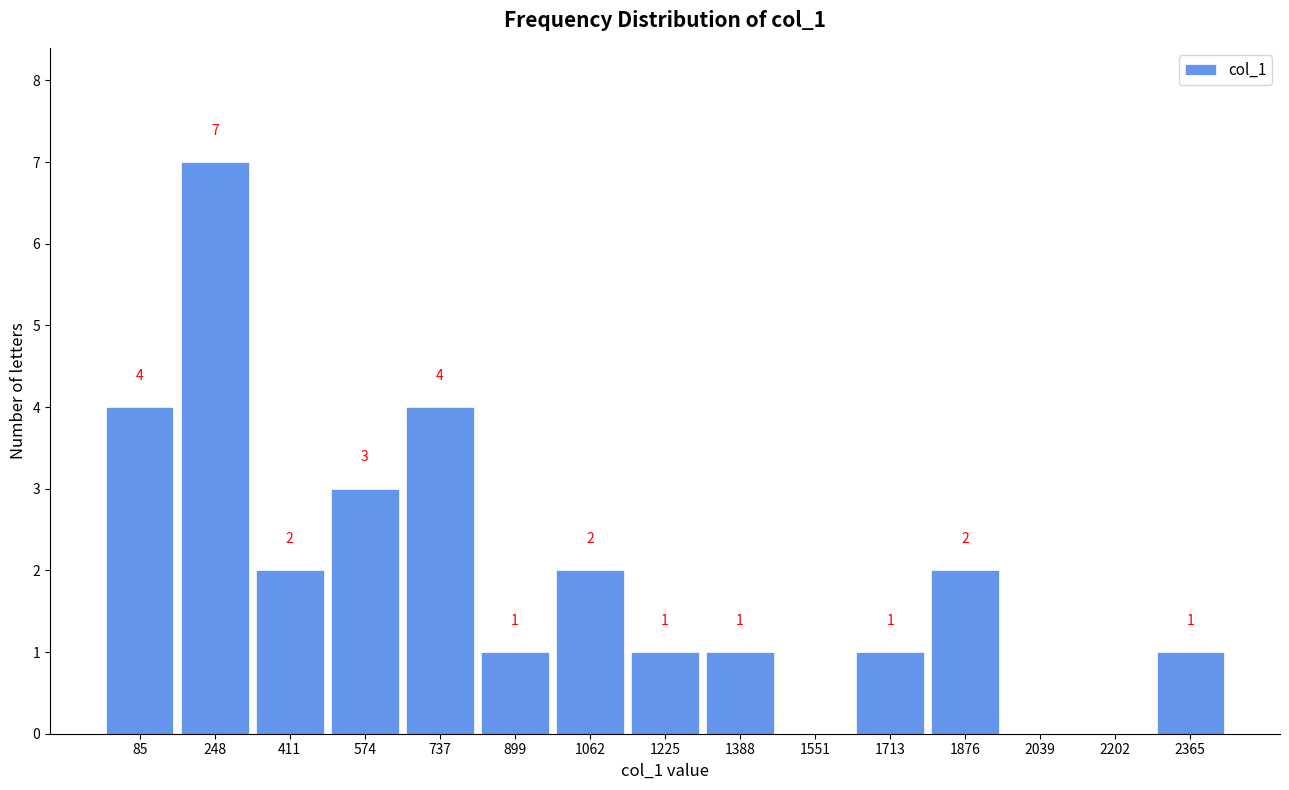

Which range on the x-axis has the tallest bar?

160 to 320